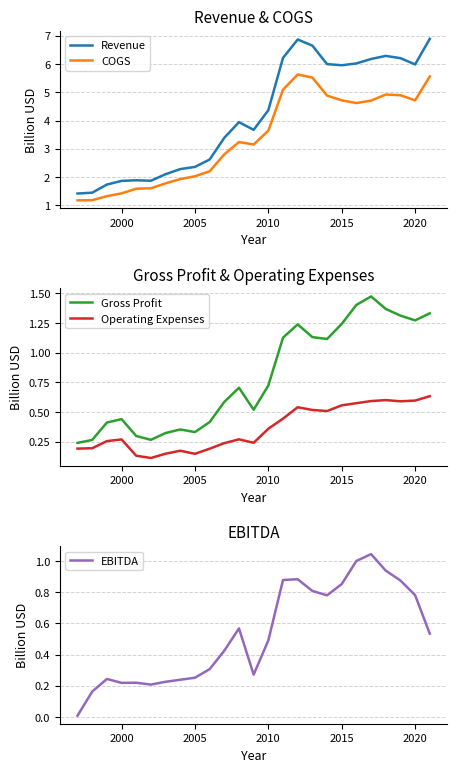

List the series in order of their peak value, lowest first.

Operating Expenses, EBITDA, Gross Profit, COGS, Revenue